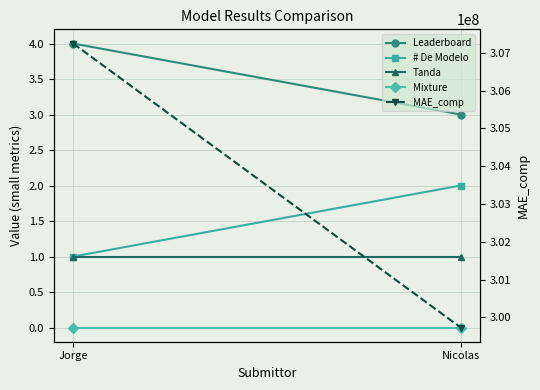

What is the label of the 1st point from the right?

Nicolas